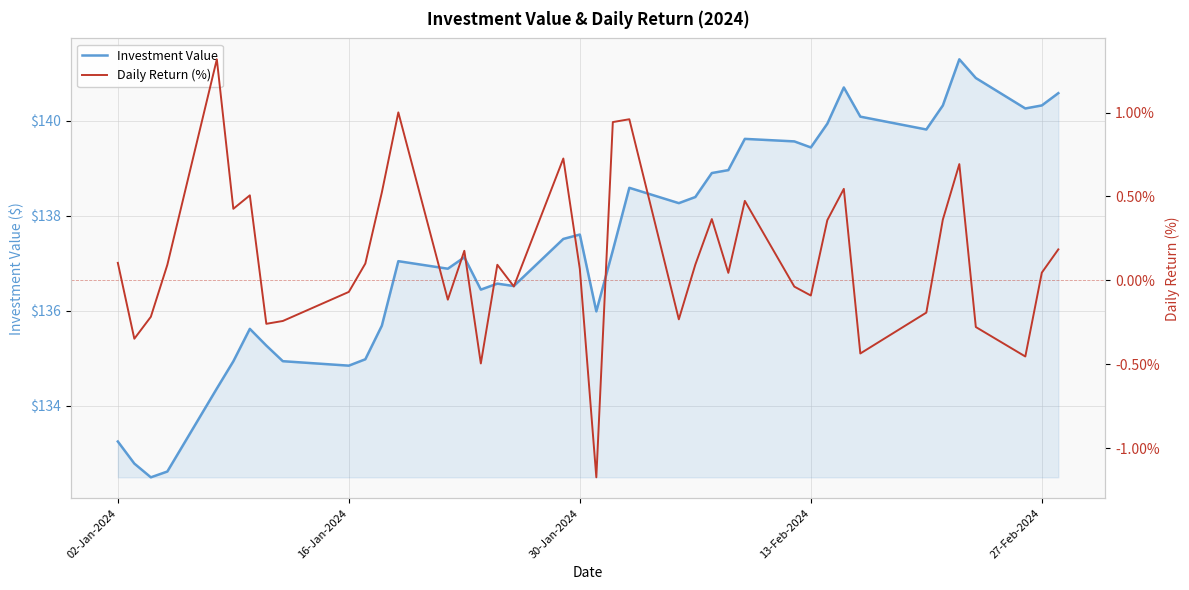

The value of Investment Value at 16-Jan-2024 is 30.7. True or false?

False